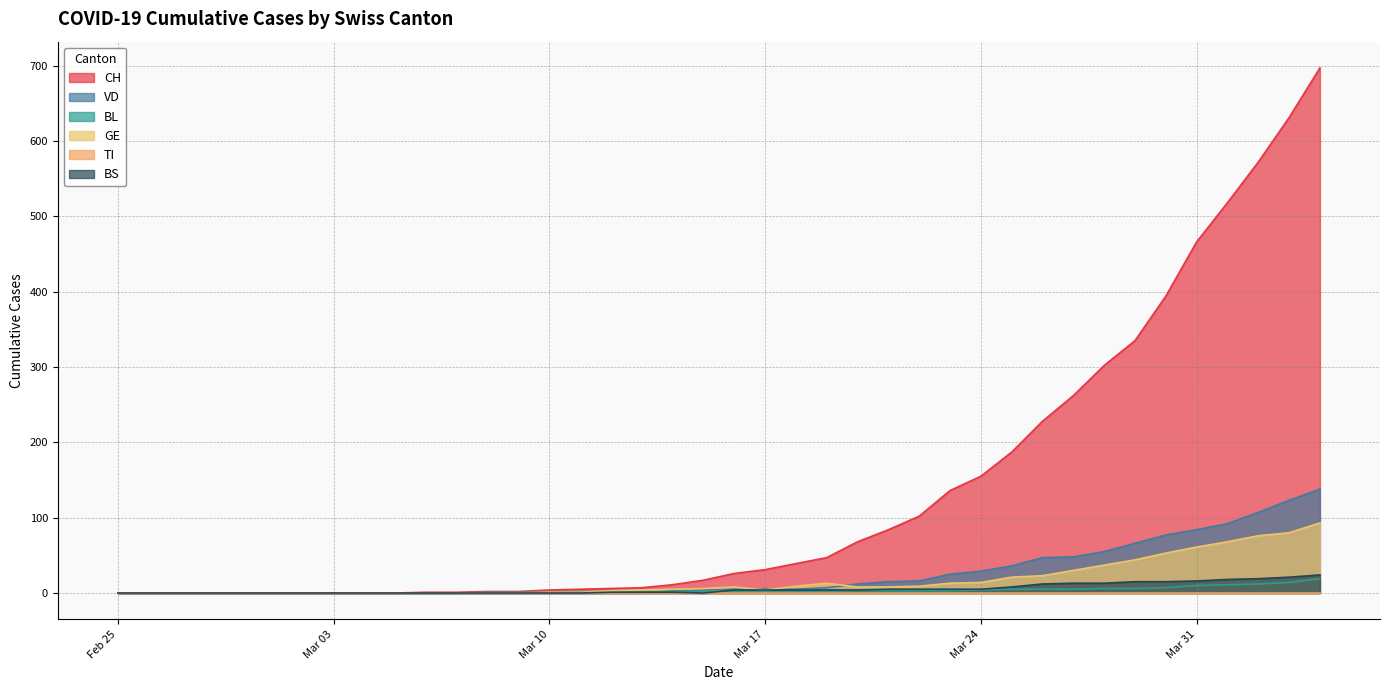

How many data points in GE are above 6?

19